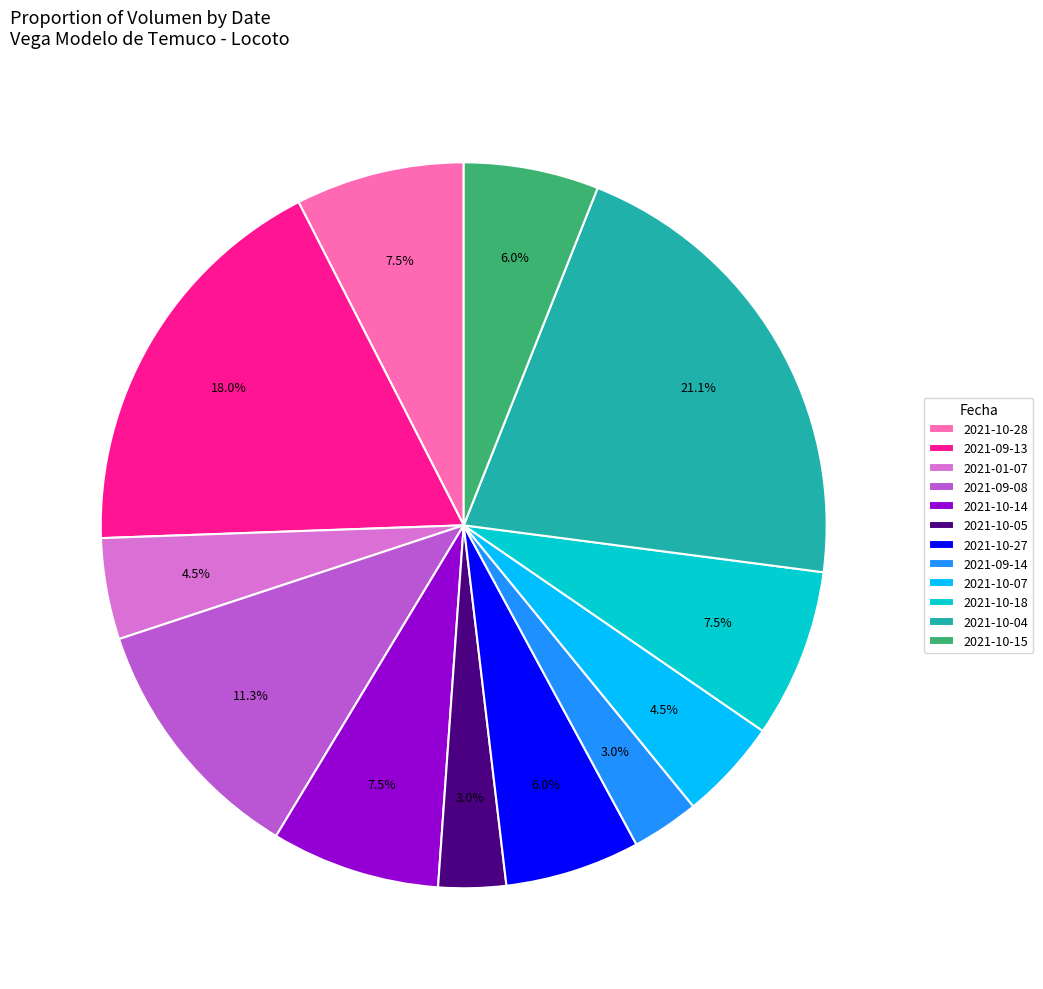

Between 2021-01-07 and 2021-10-28, which is larger?

2021-10-28